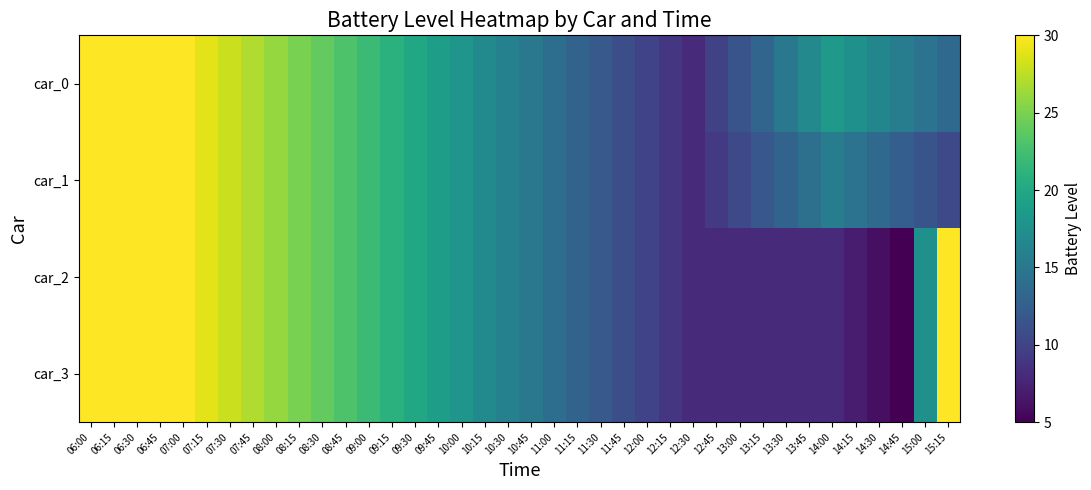

Between 06:45 and 10:00, which is larger?

06:45